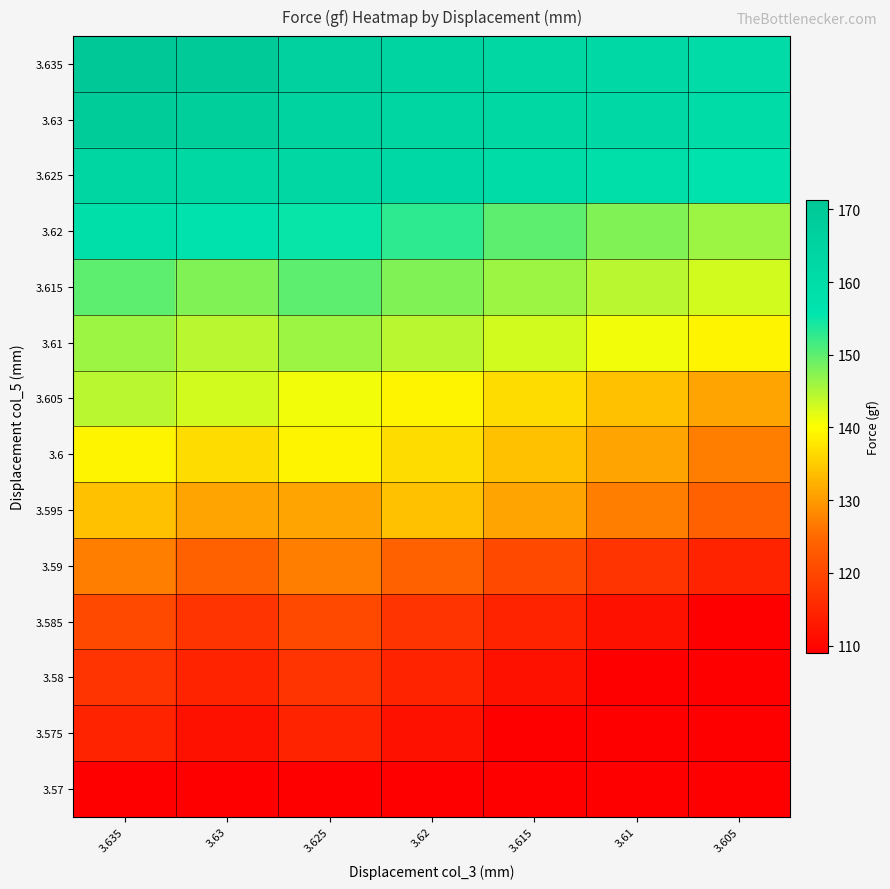

What is the spread (max minus min) of values at 3.635?

62.3